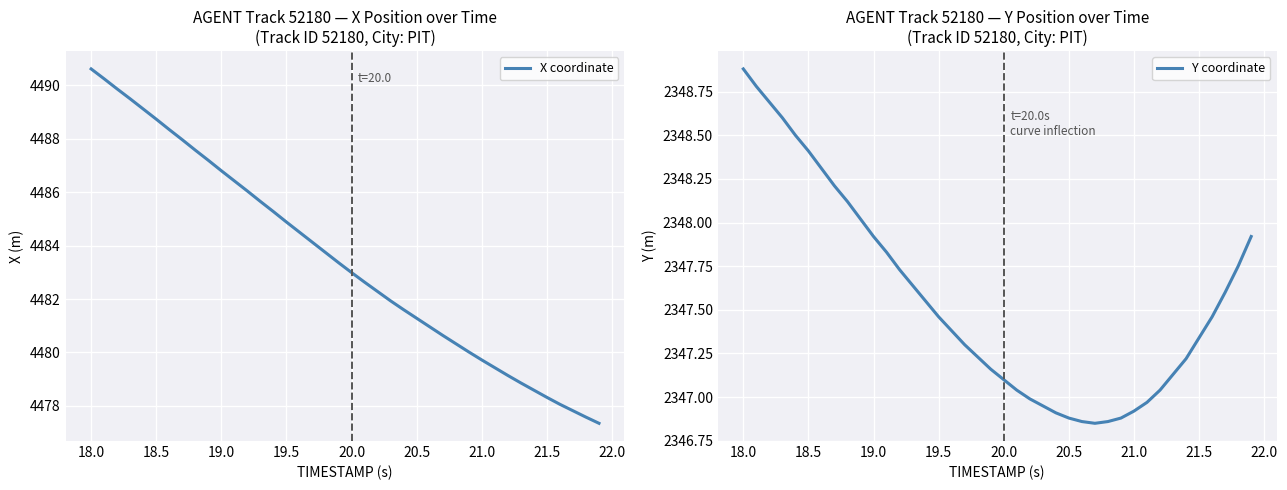

At how many categories does at least one series exceed 4210?

40